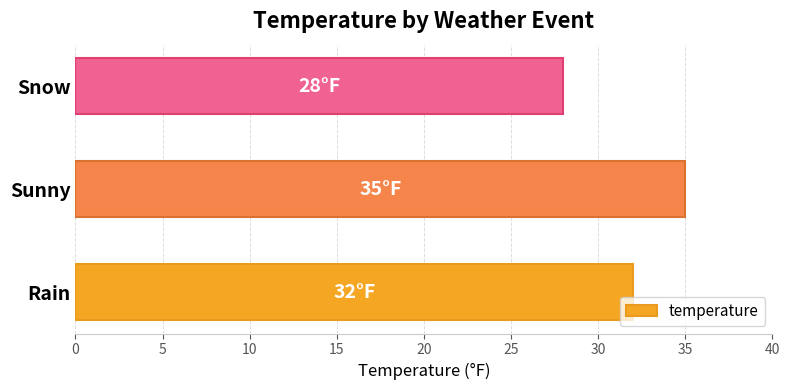

Which label corresponds to the largest value in the chart?

Sunny